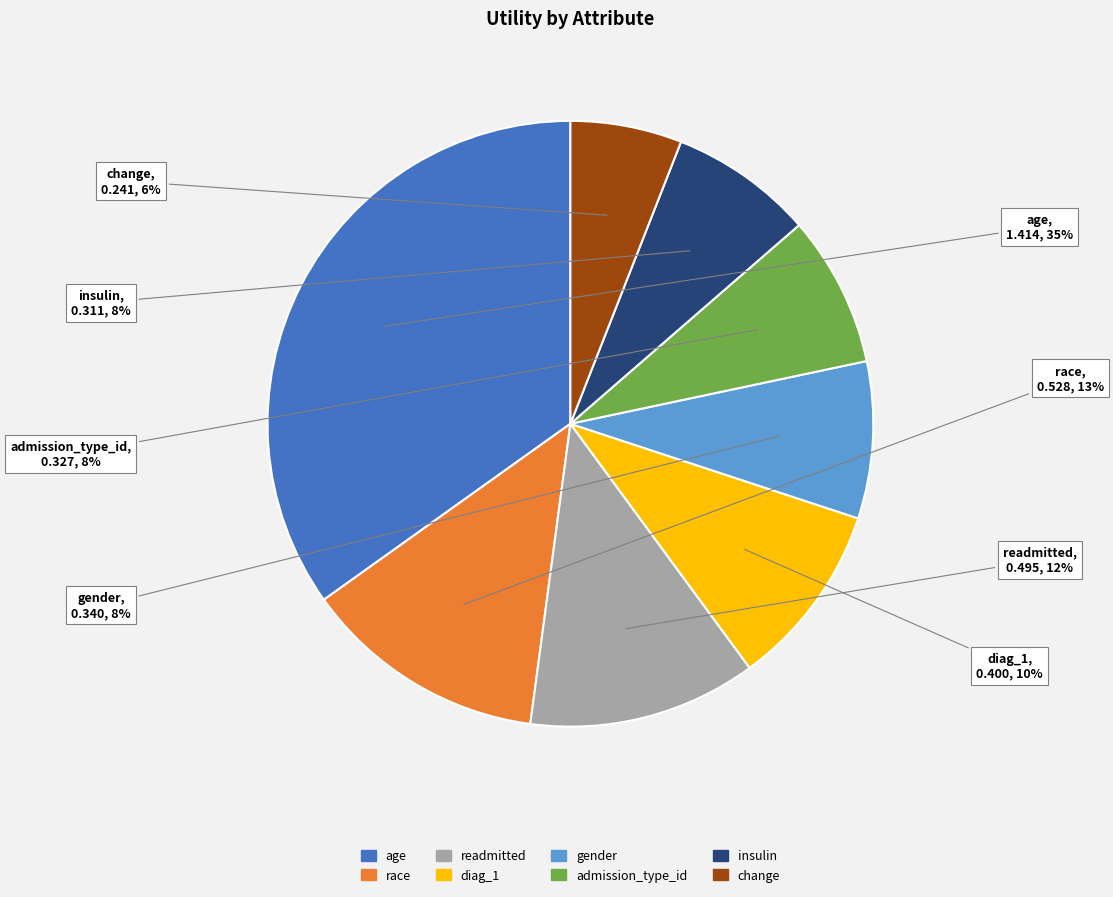

To the nearest percent, what percentage of the pie is admission_type_id?

8%